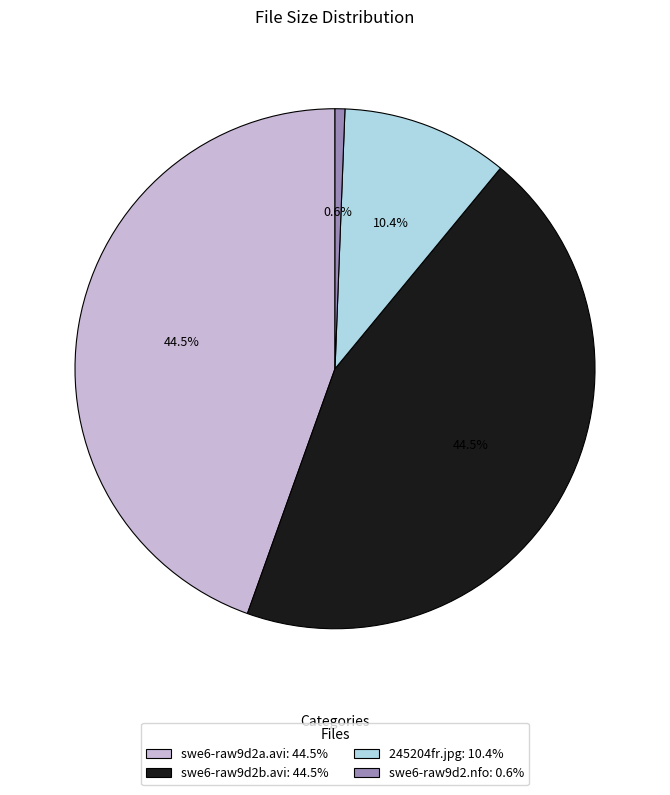

Count the number of slices in the pie.

4